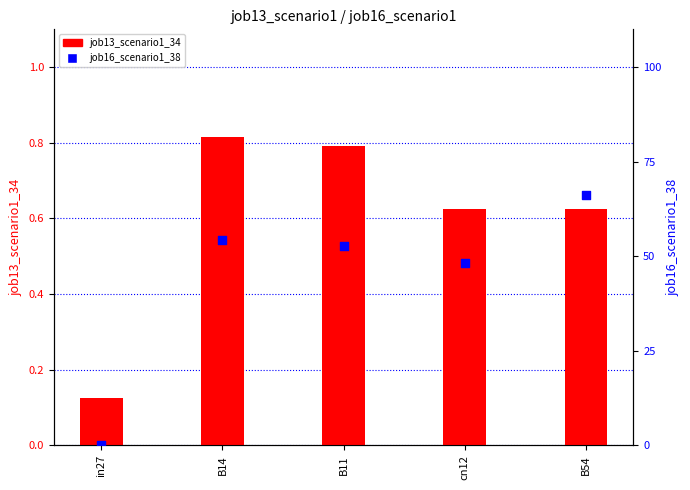

Which series contains the highest Y value?

job13_scenario1_34